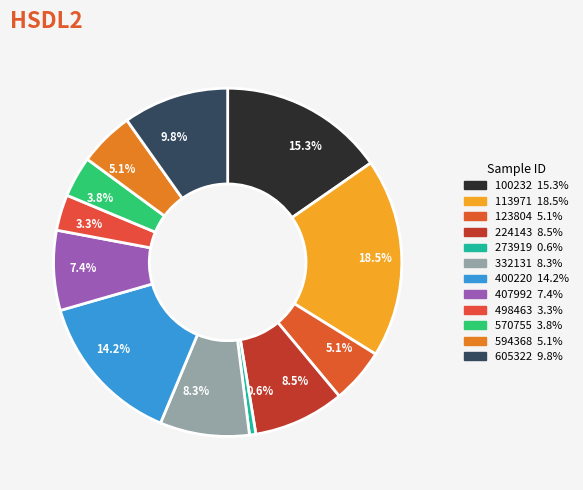

Which slice is the smallest?

273919